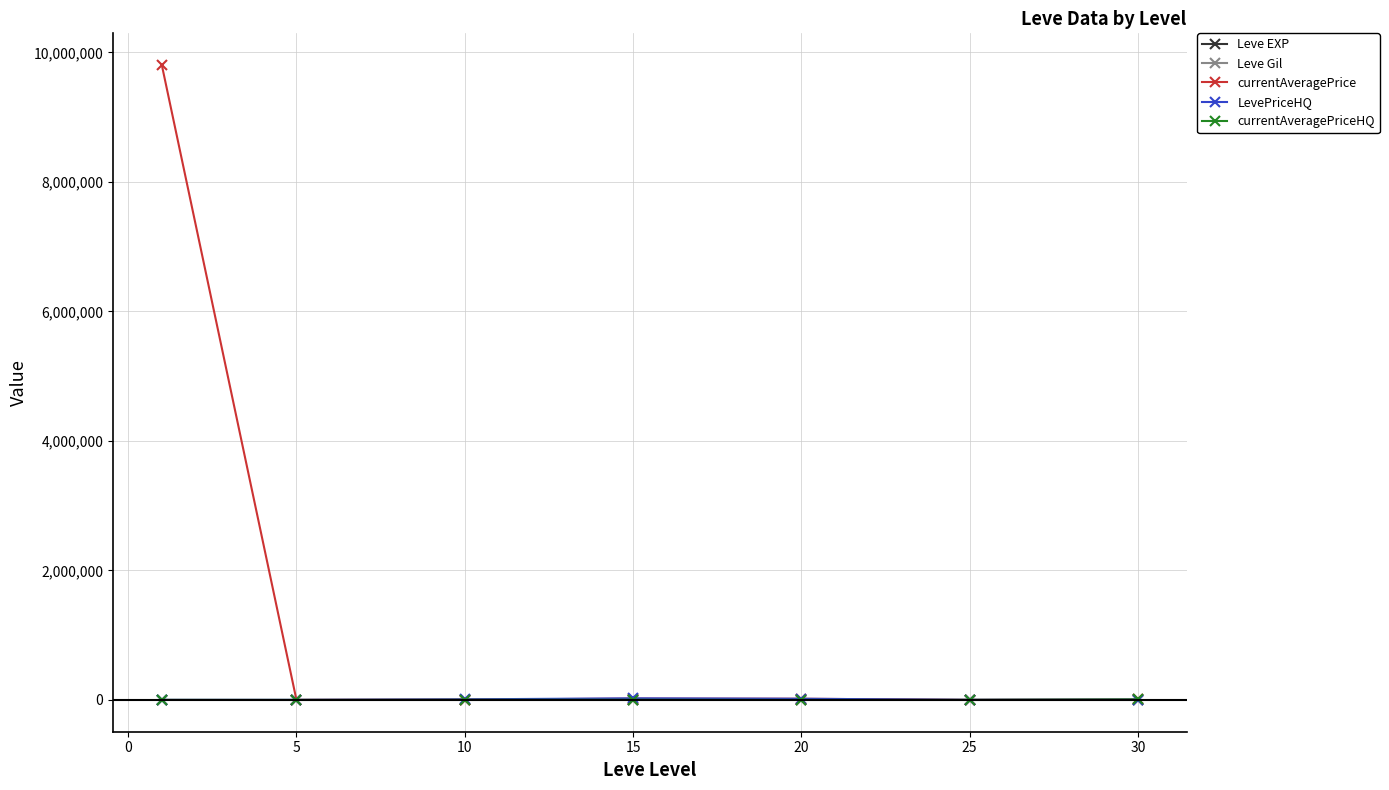

What is the value of the LevePriceHQ point at the 2nd from the left?

1501.7